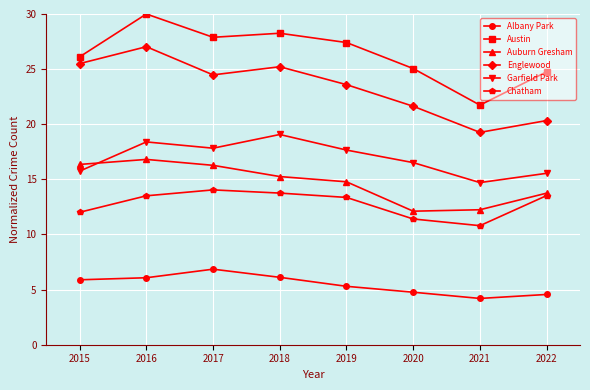

What is the approximate value of Englewood at 2015?

25.5